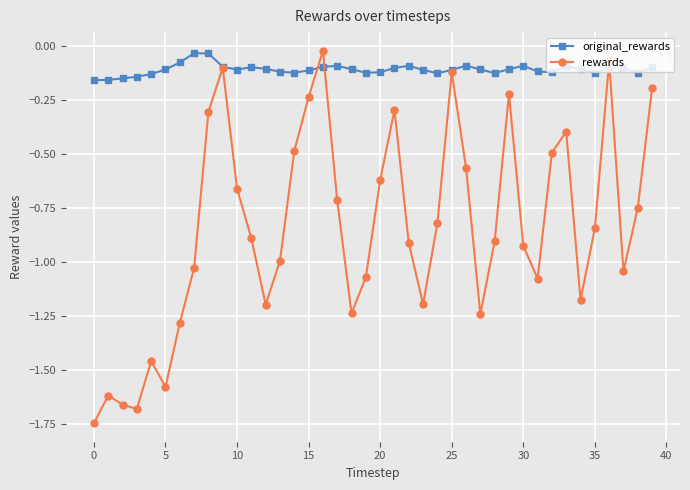

List the series in order of their overall mean, lowest first.

rewards, original_rewards